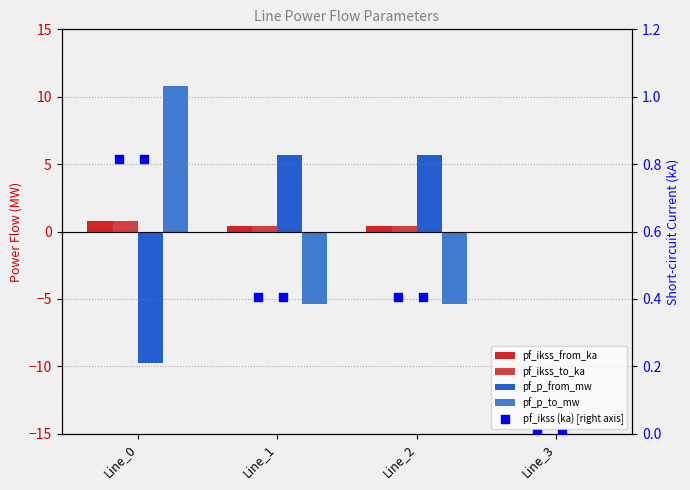

Which series contains the highest Y value?

pf_p_to_mw